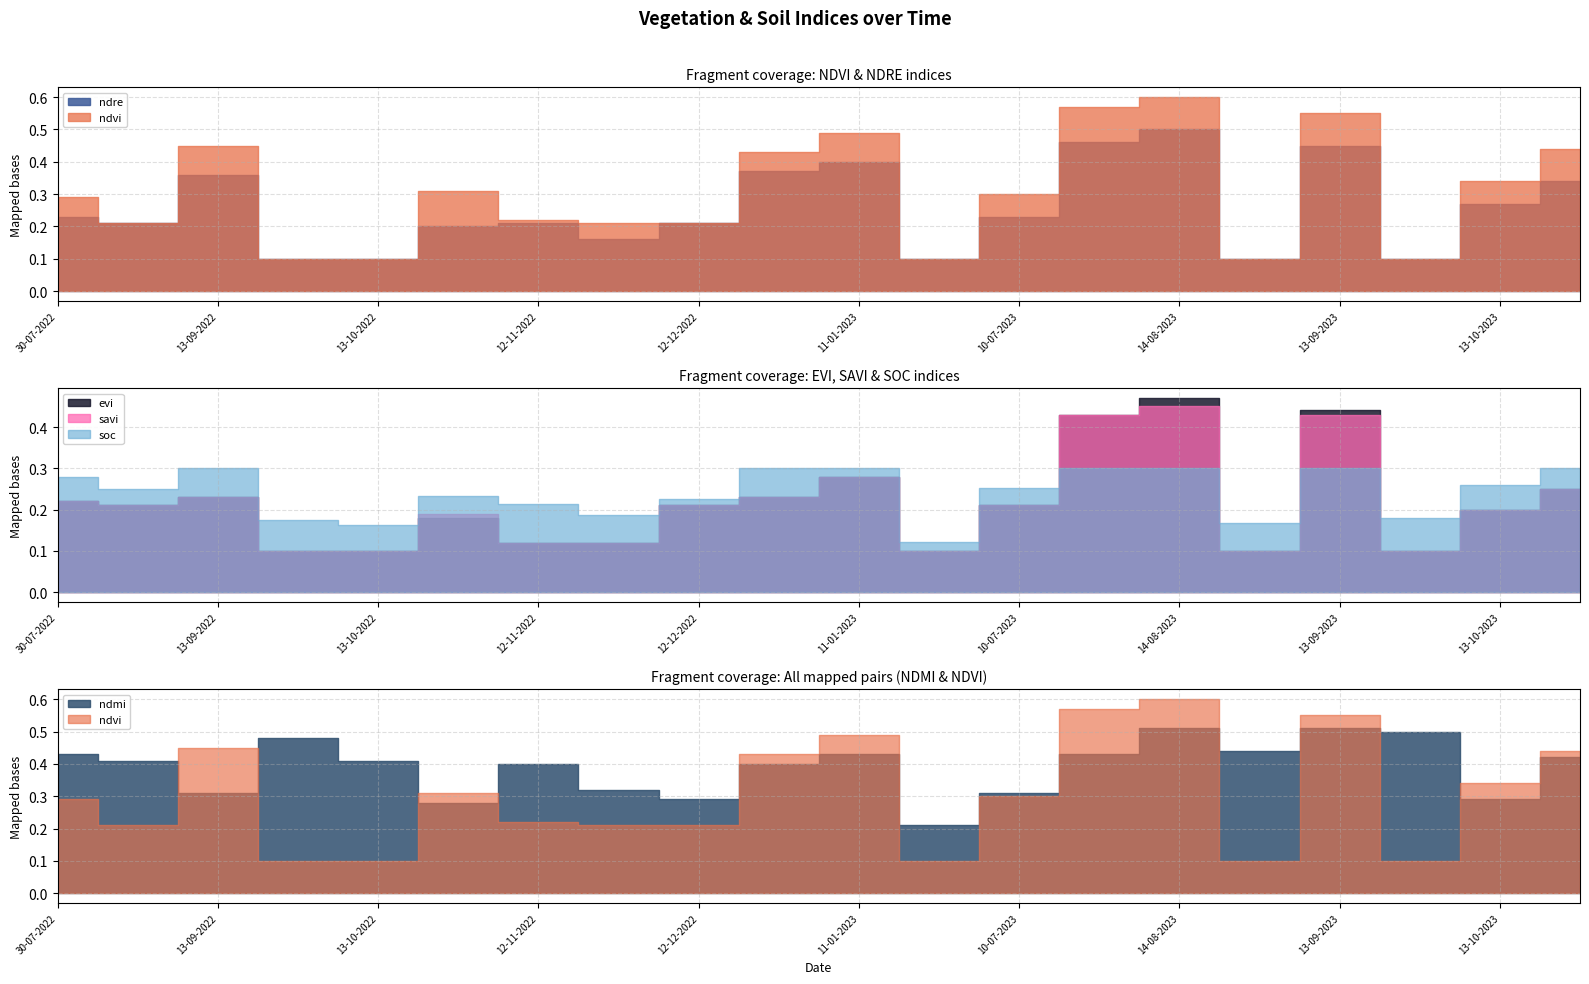

Is the value of ndmi at 28-09-2022 greater than the value of savi at 12-12-2022?

Yes